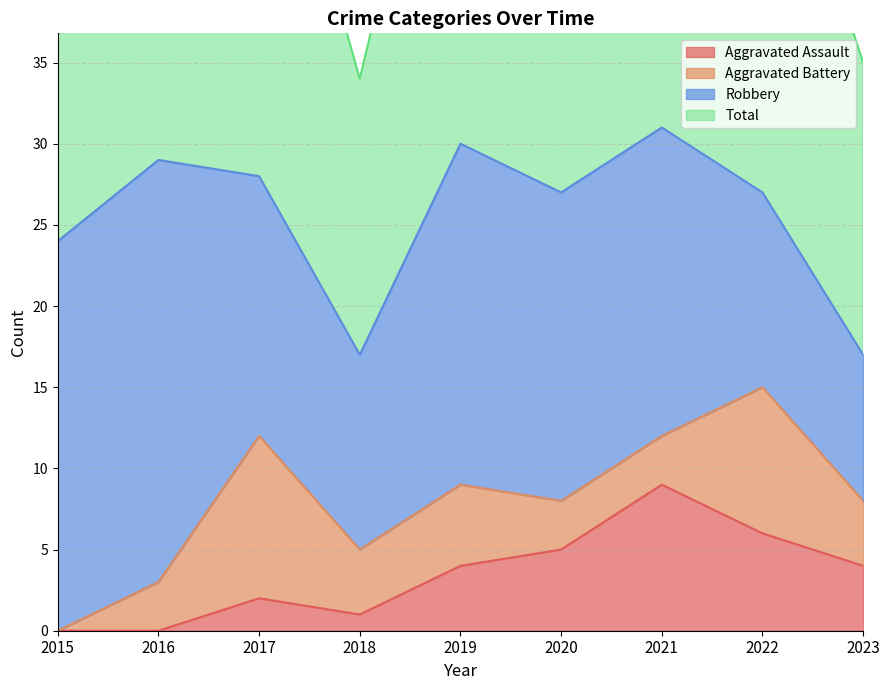

What is the difference between the second highest and second lowest values in the Aggravated Assault series?

6